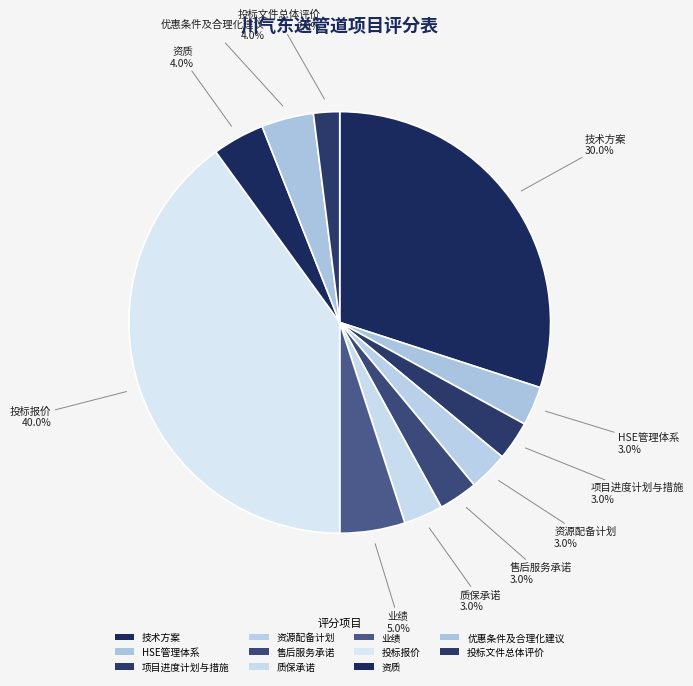

Count the number of slices in the pie.

11